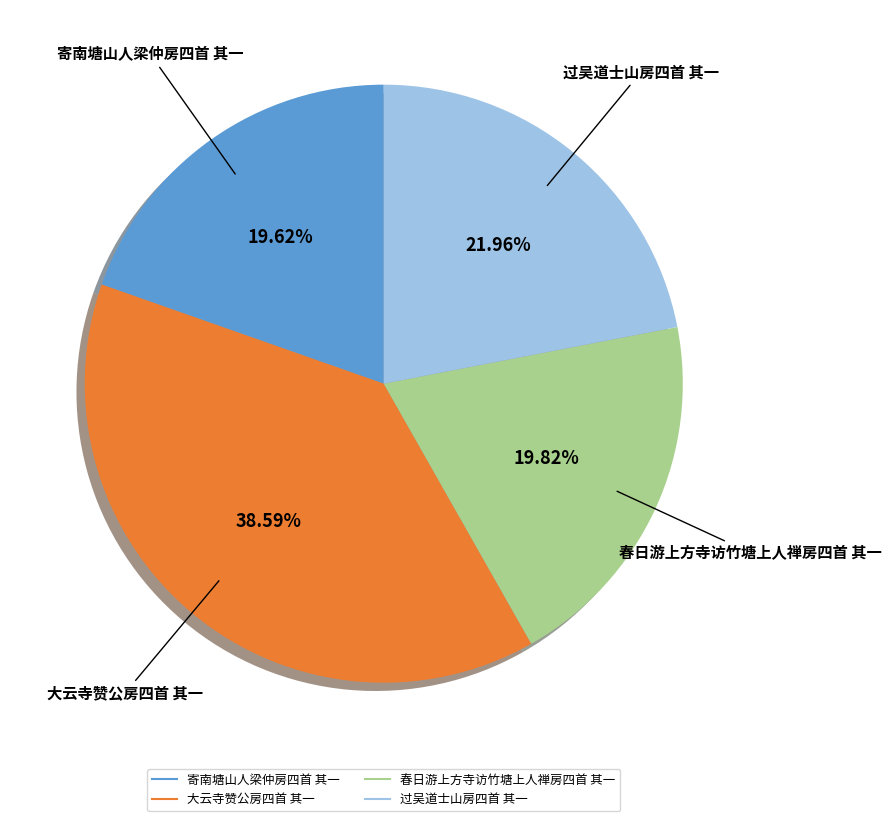

Is it true that 寄南塘山人梁仲房四首 其一 is 27% of the pie?

False